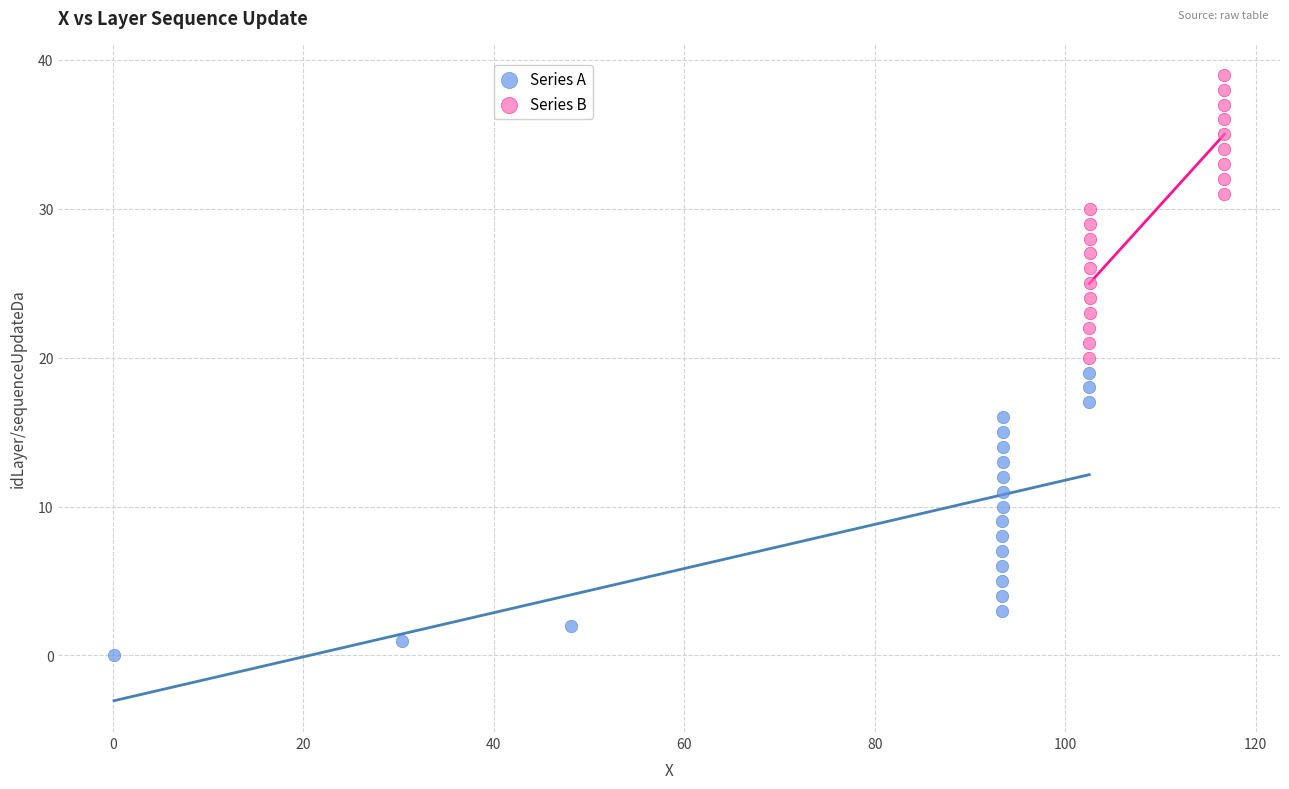

What are all the series names shown in the legend?

Series A, Series B